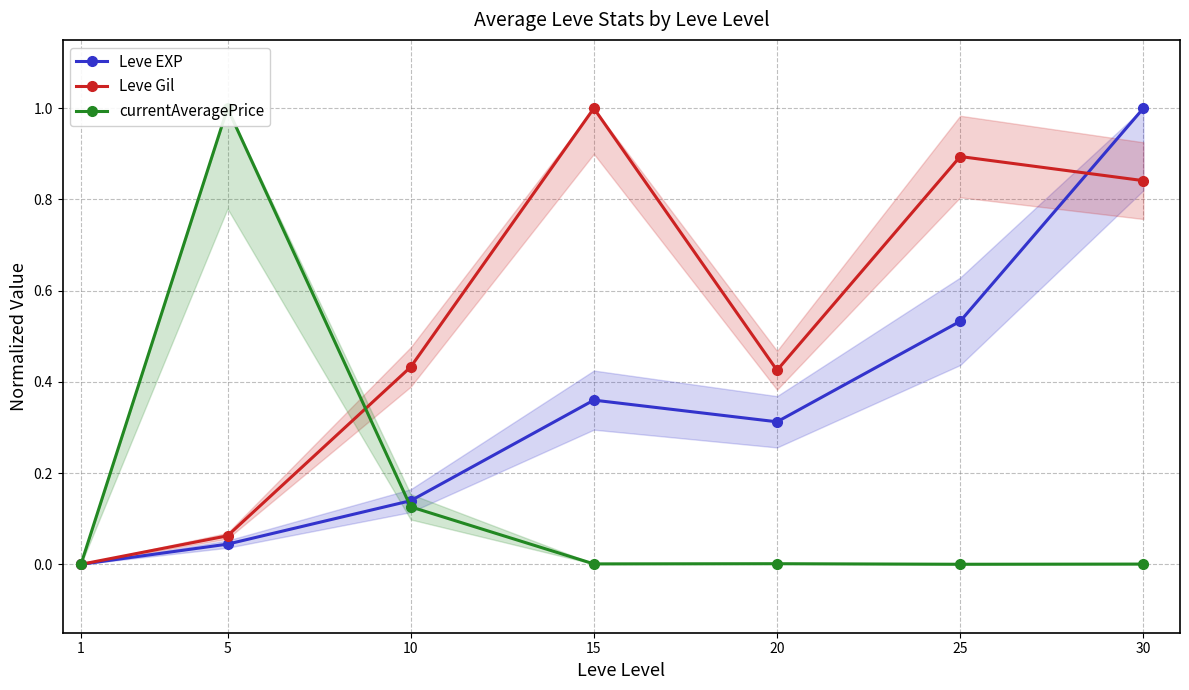

At which category is the sum across all series the highest?

30